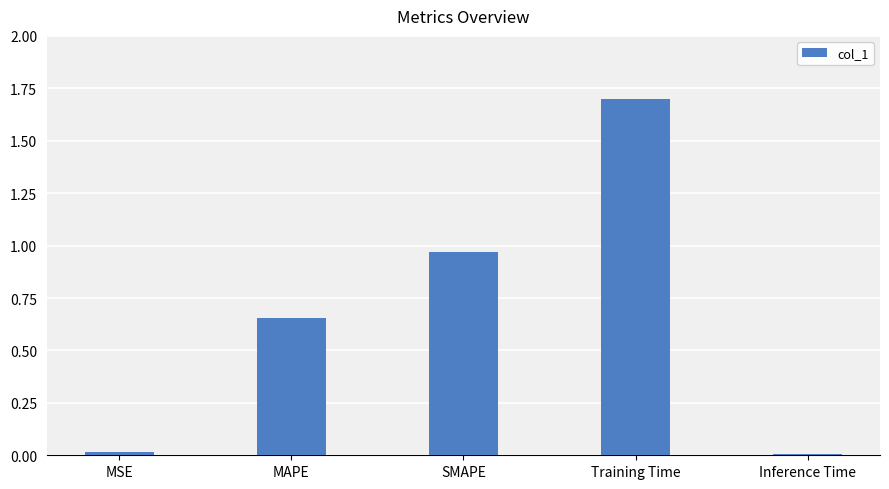

What value does the data have at Training Time?

1.7